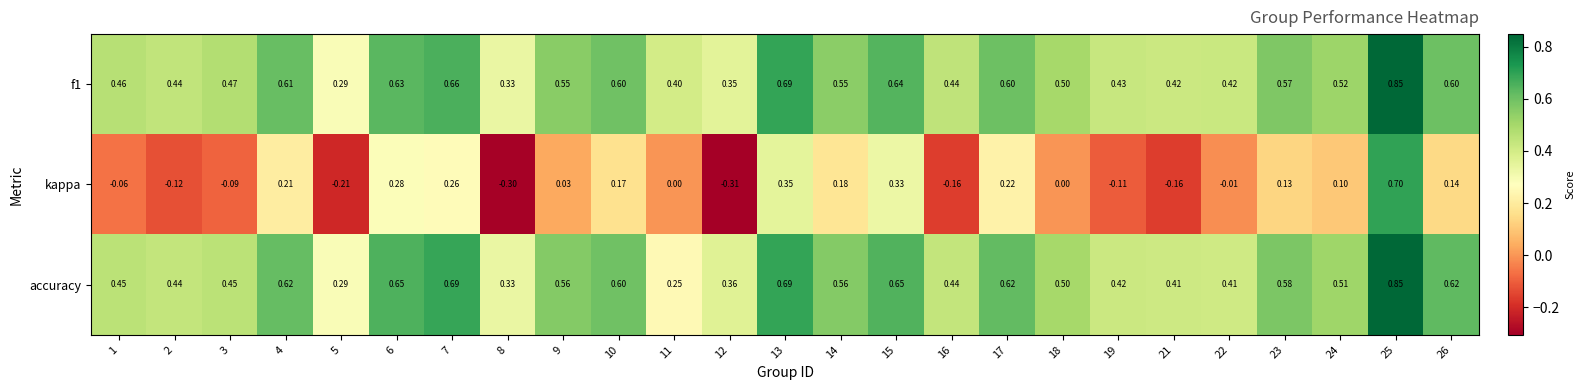

Which series has the largest range (max minus min)?

kappa